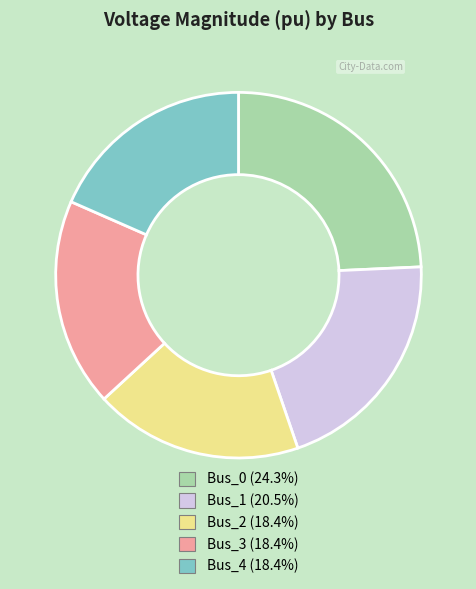

Is the sum of Bus_0 and Bus_2 greater than half?

No